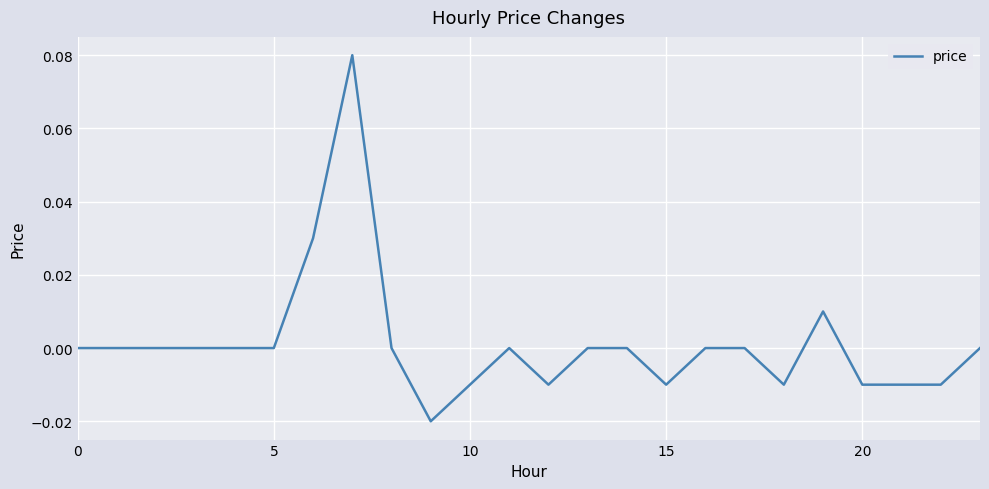

What is the label of the 21st point from the left?

20